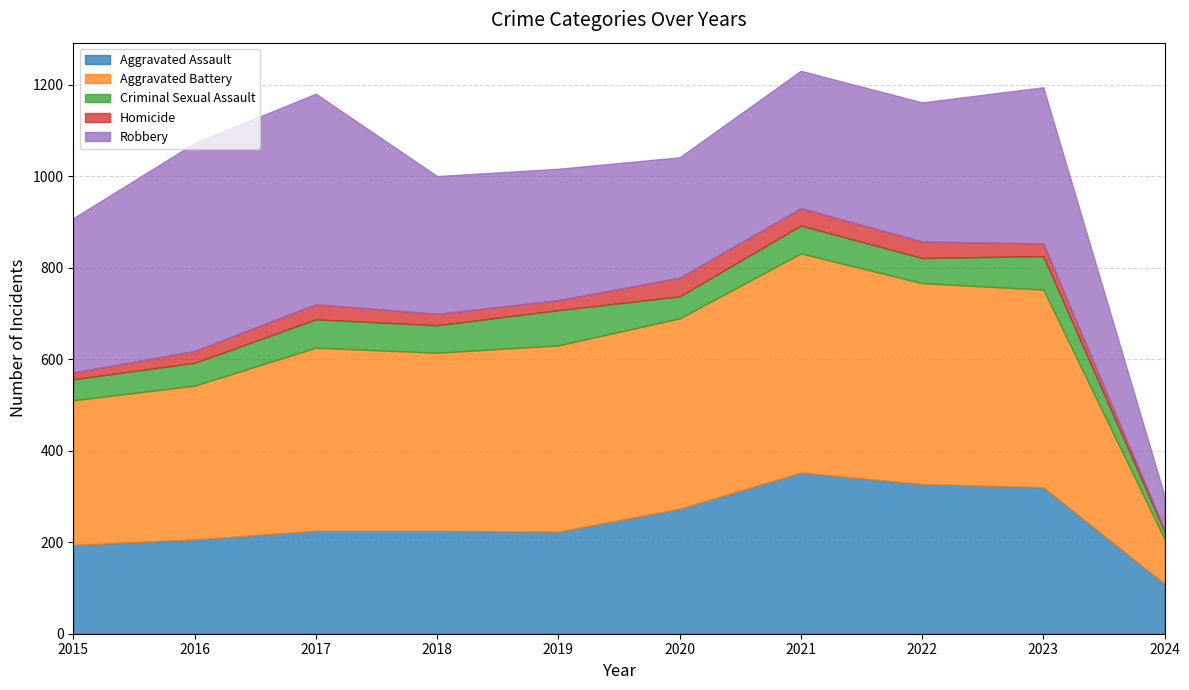

What are all the series names shown in the legend?

Aggravated Assault, Aggravated Battery, Criminal Sexual Assault, Homicide, Robbery